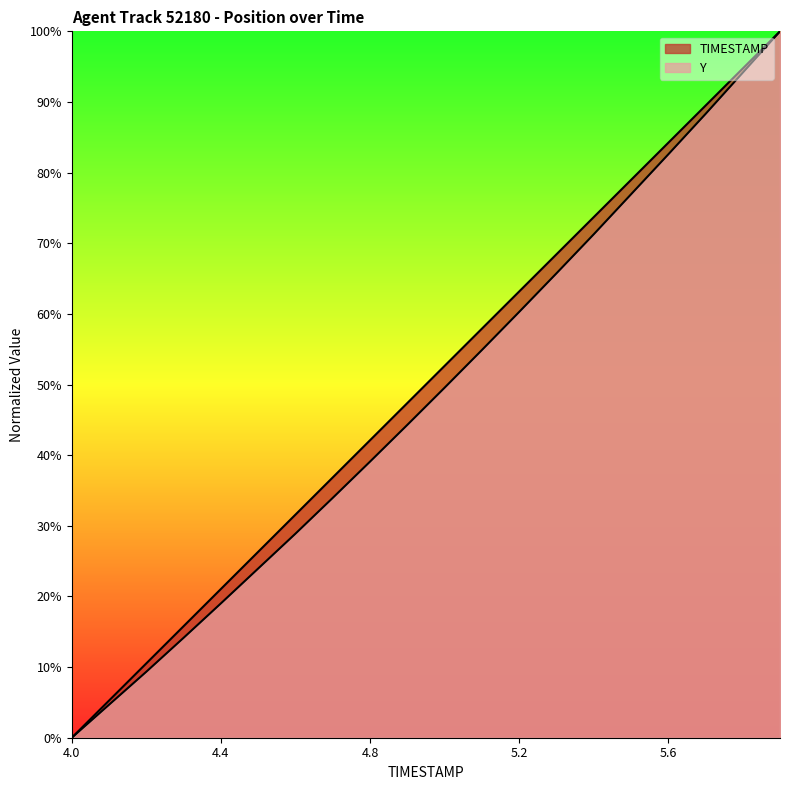

Which series changed the most between 4.0 and 4.3?

TIMESTAMP